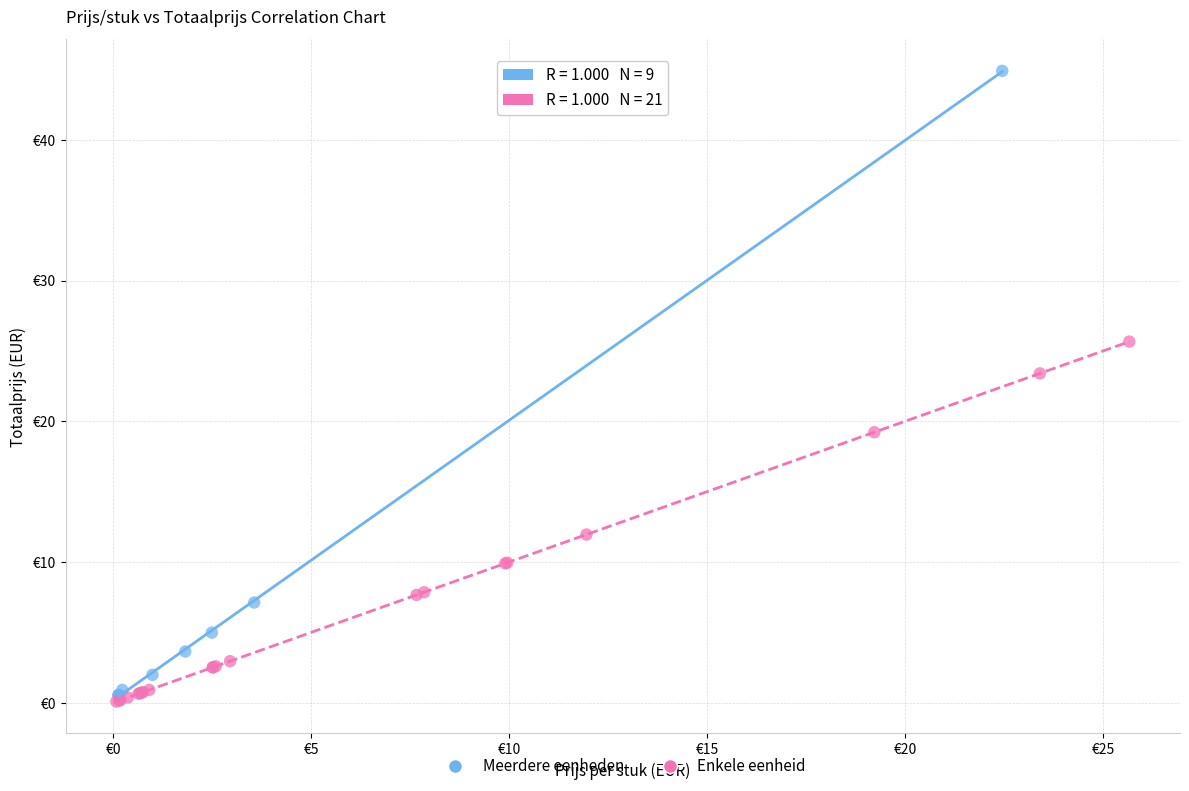

Which series contains the lowest Y value?

Enkele eenheid